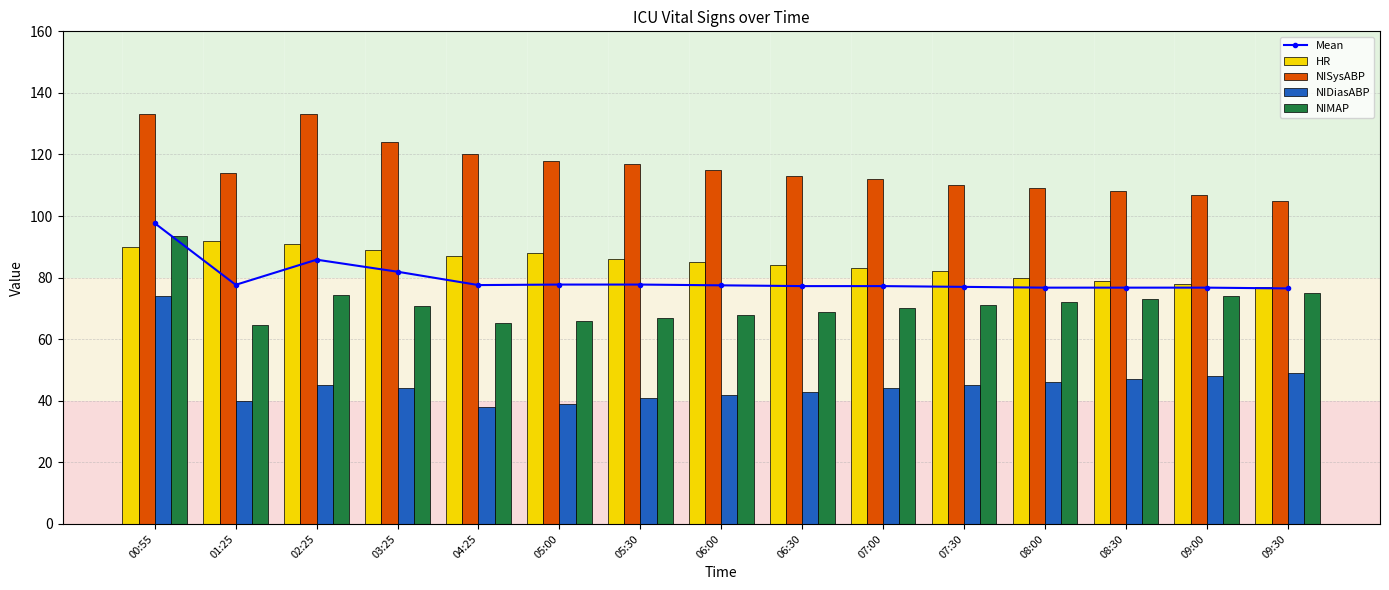

Between 00:55 and 09:30, which series saw the biggest shift?

NISysABP